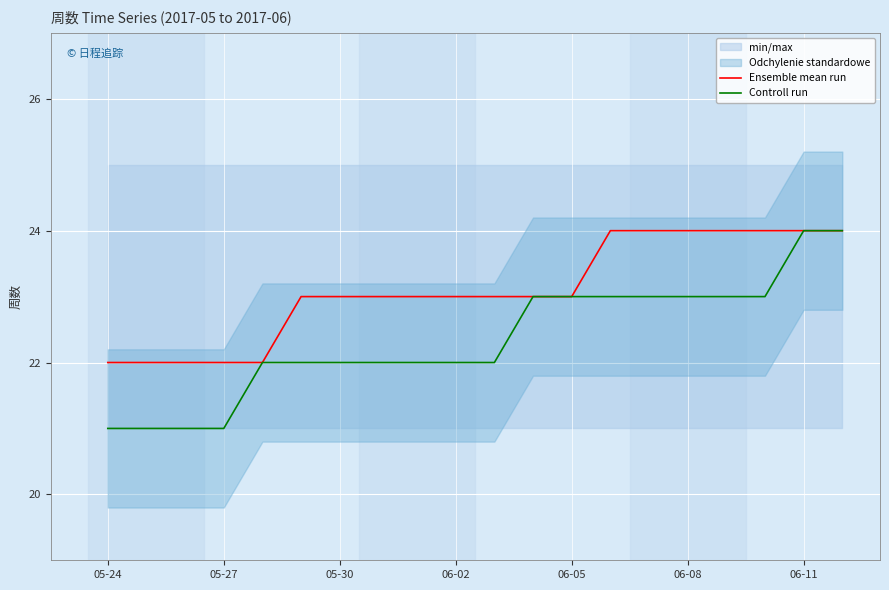

Is it true that Controll run equals 10 at 06-11?

False